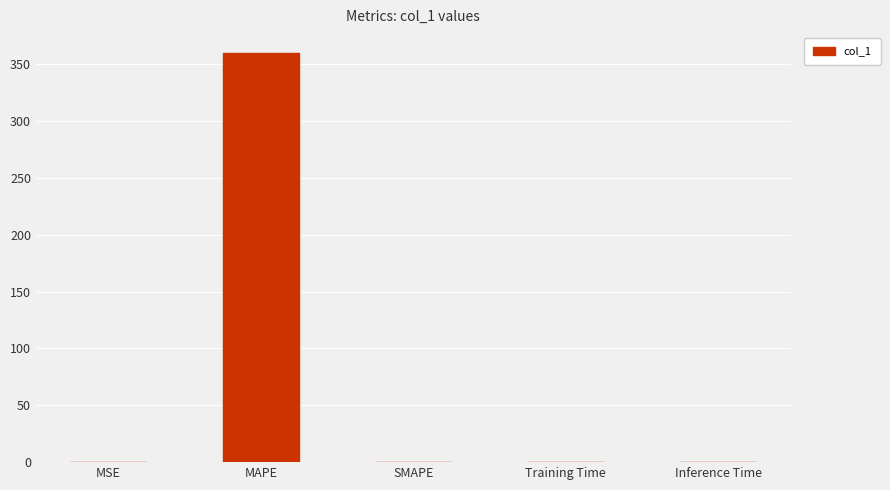

Which label corresponds to the largest value in the chart?

MAPE